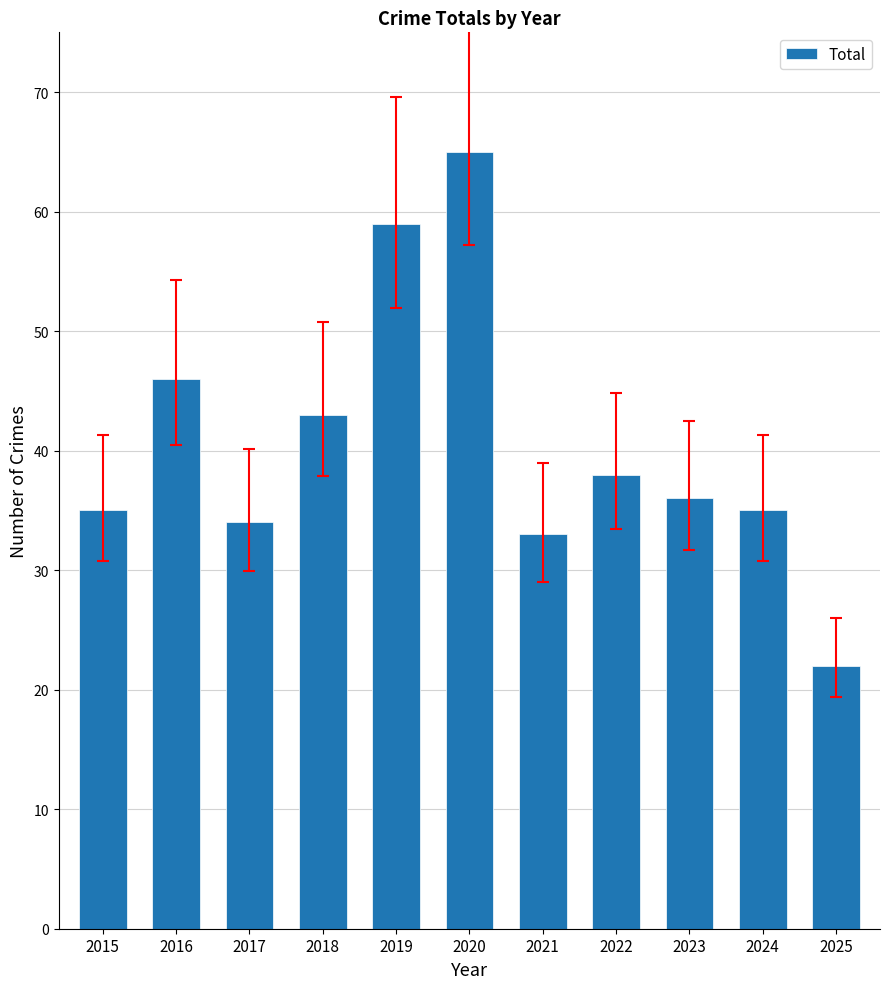

Which category has the lowest value across all series?

2025